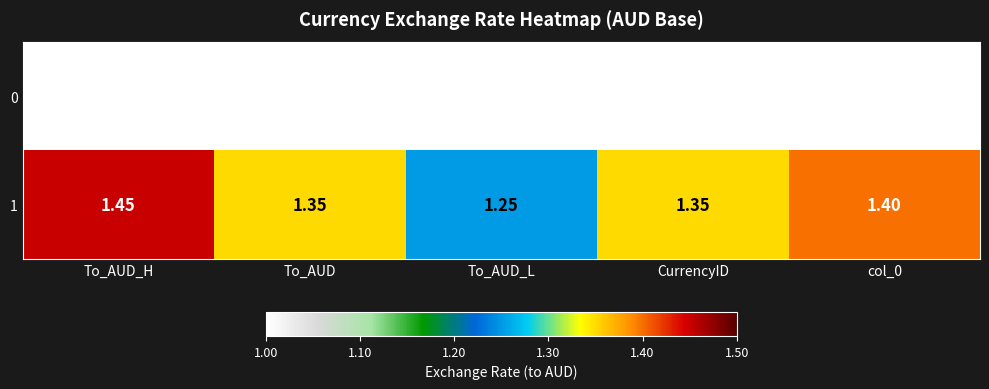

Is the value of 1 at CurrencyID greater than the value of 0 at col_0?

Yes